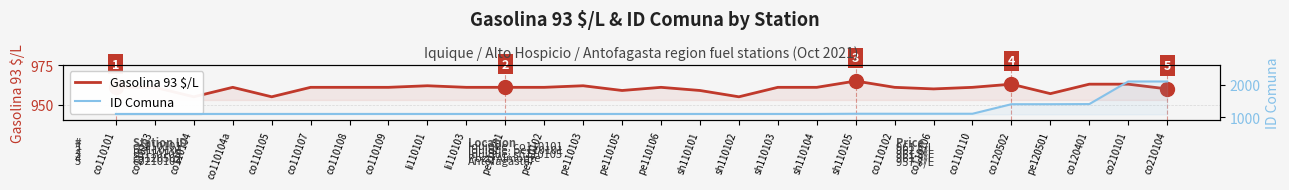

At which label is Gasolina 93 $/L closest to 960?

co110106